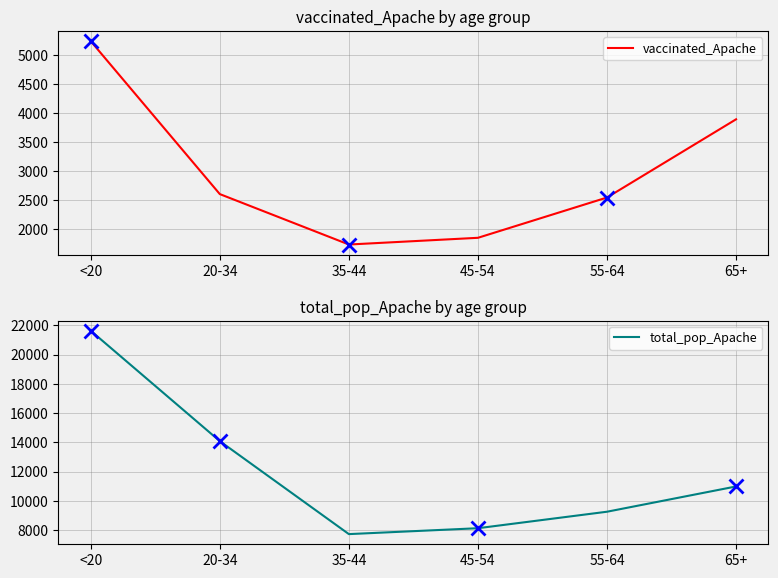

True or false: total_pop_Apache and vaccinated_Apache intersect in this chart.

False